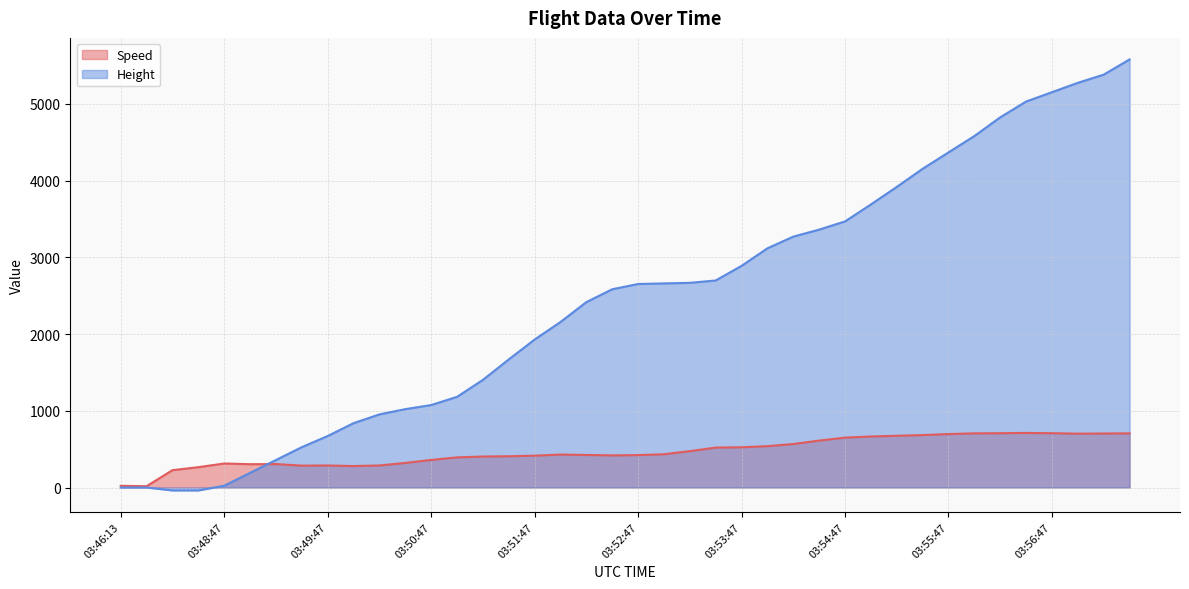

What is the greatest value displayed?

5577.8